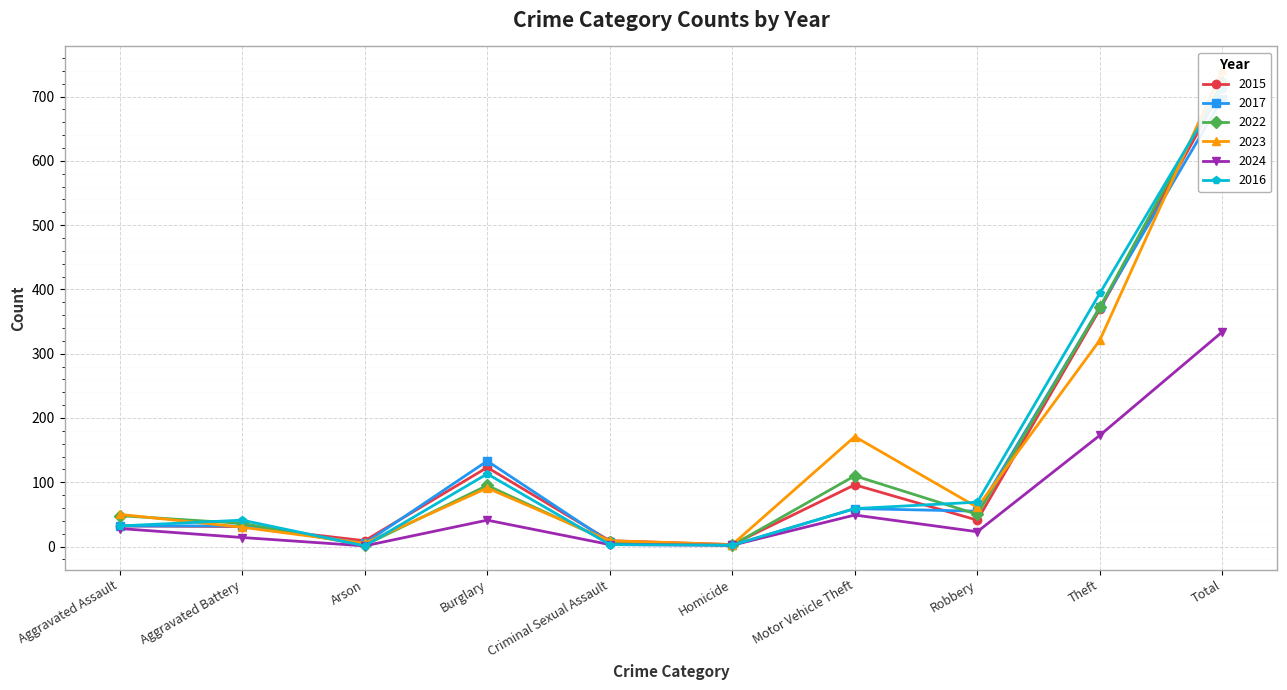

How many categories are shown in the chart?

10